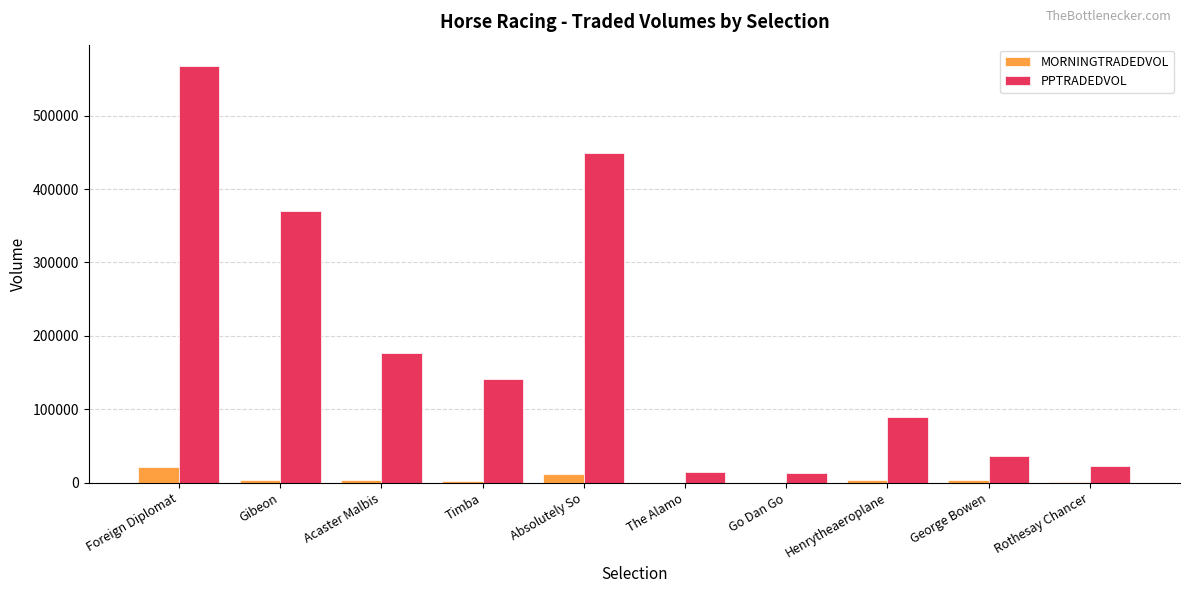

Count the number of data series in this chart.

2